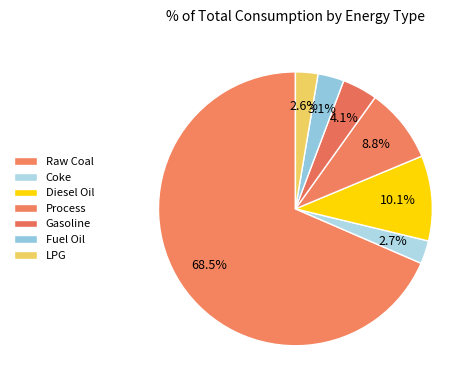

Count the number of slices in the pie.

7